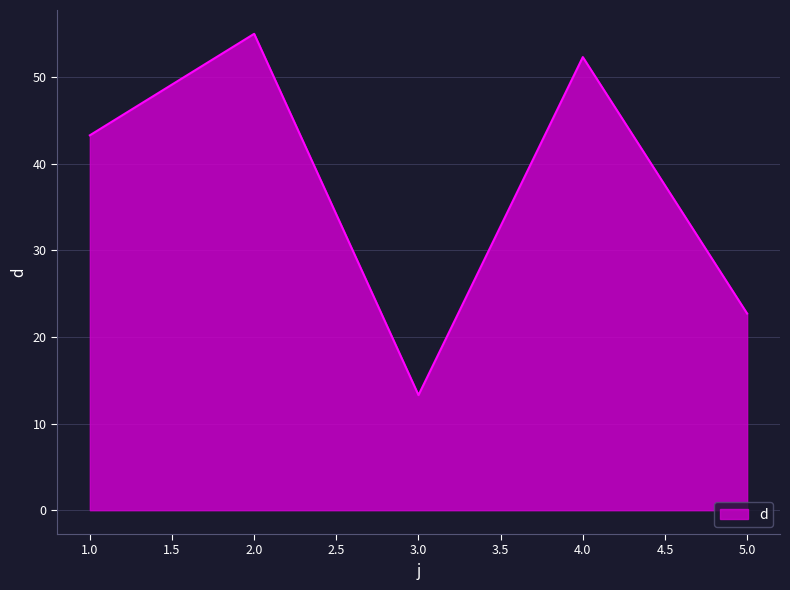

How many lines are shown in the chart?

1